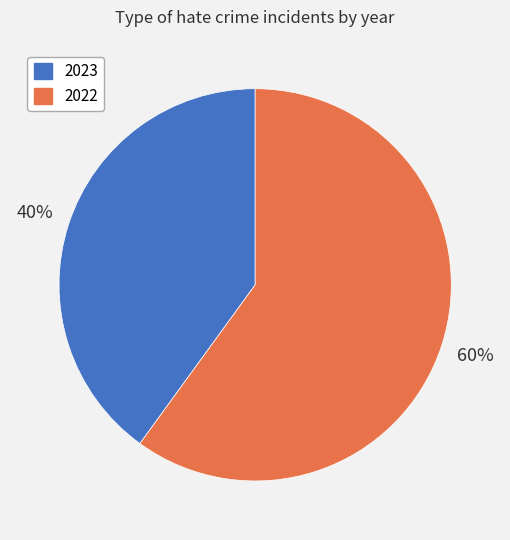

Rank the categories by value from highest to lowest.

2022, 2023